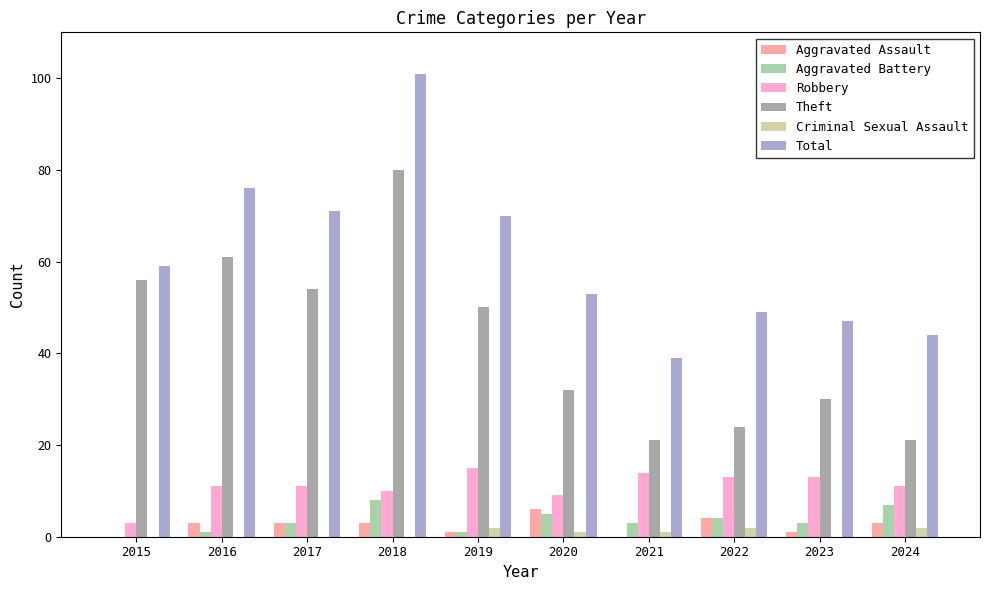

The value of Aggravated Battery at 2024 is 7. True or false?

True